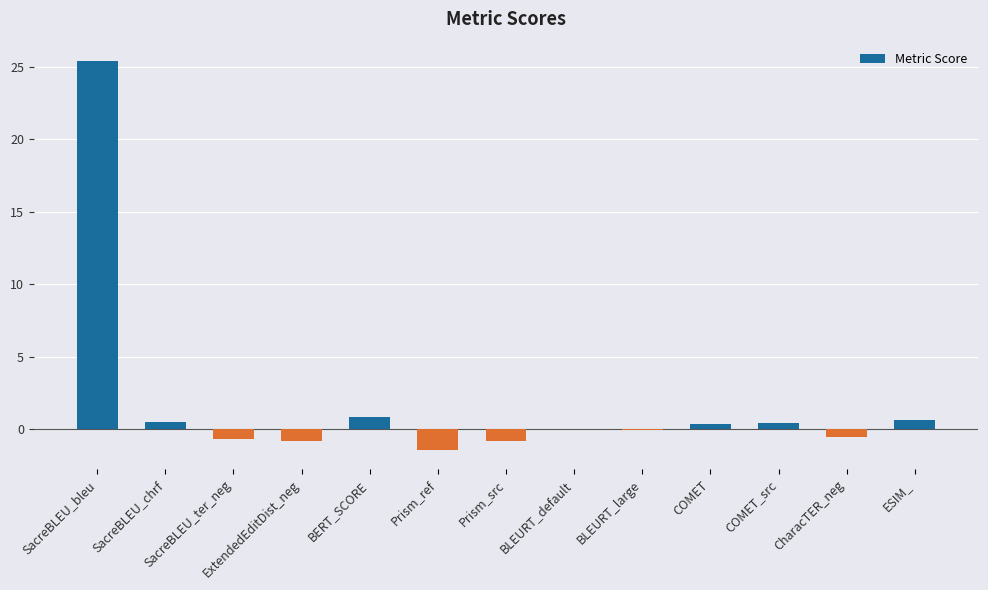

Are the bars grouped side by side (vs. stacked)?

No